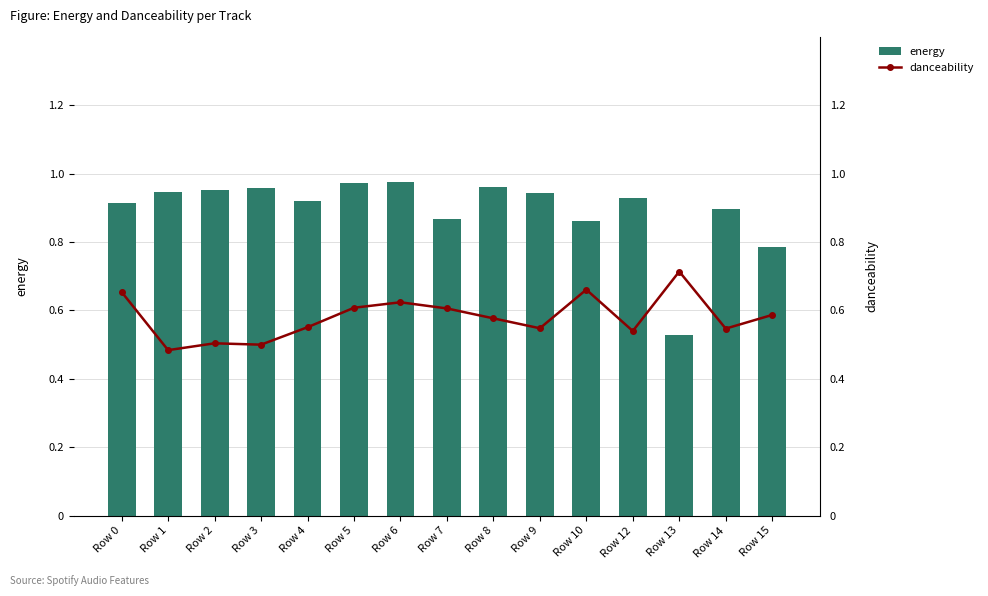

What is the sum of all energy values?

13.4